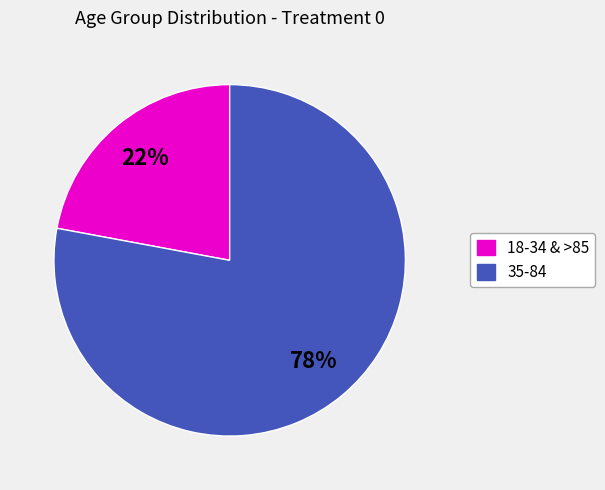

To the nearest percent, what is the difference between the largest and smallest slice percentages?

56%